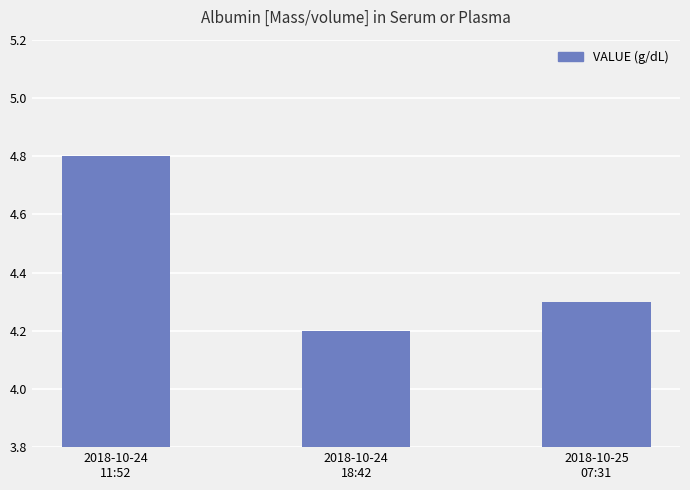

What is the sum of the values at 2018-10-24
11:52 and 2018-10-25
07:31?

9.1